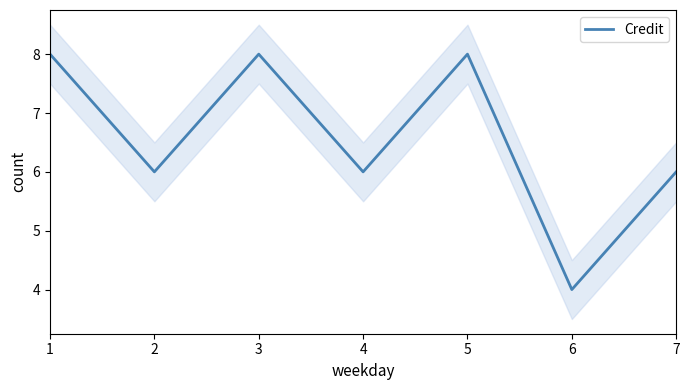

Rank the categories by value from highest to lowest.

1, 3, 5, 2, 4, 7, 6